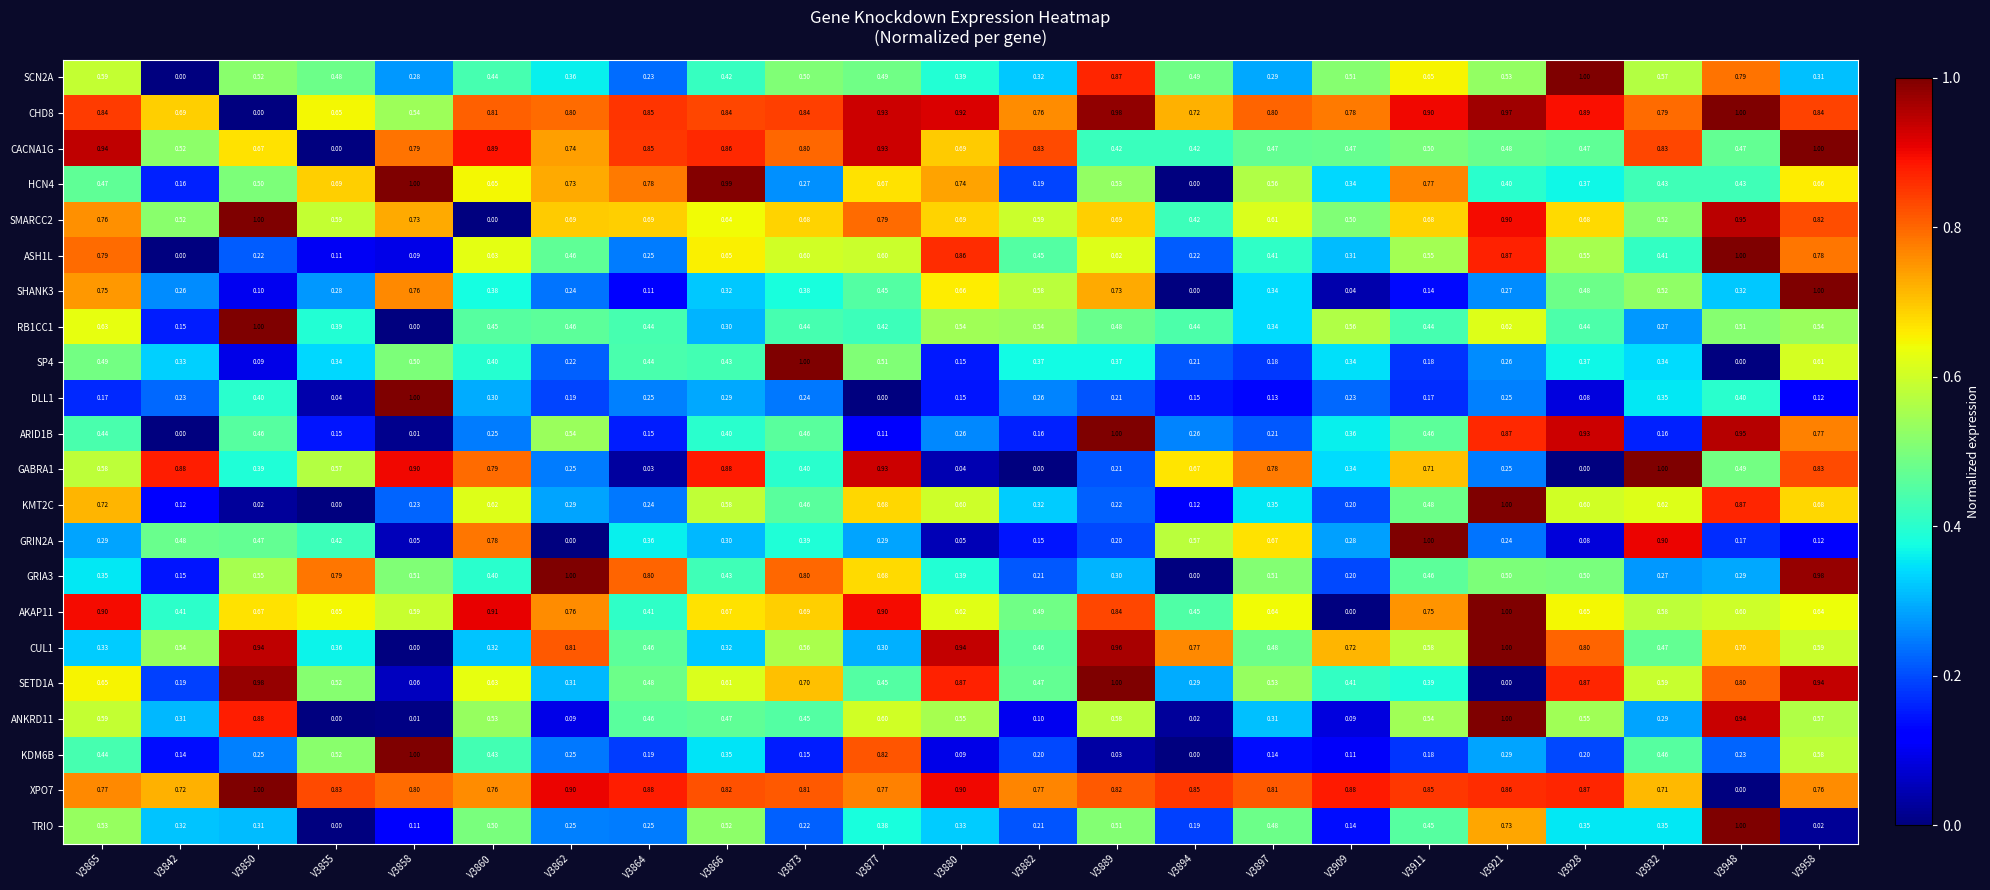

Is the value of KMT2C at V3958 greater than the value of CHD8 at V3855?

Yes